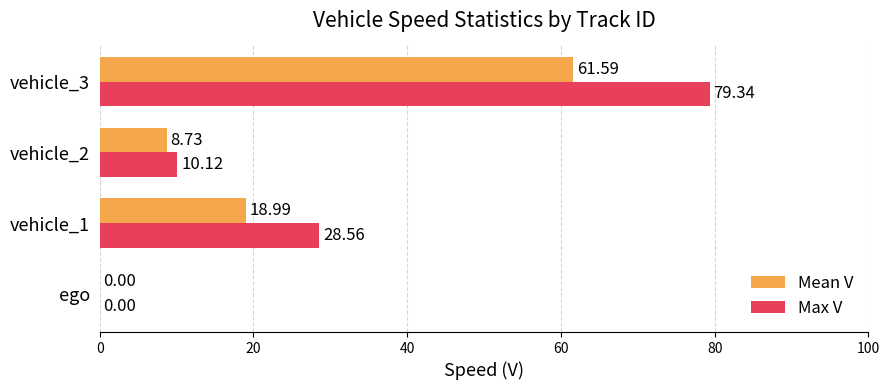

At which category is the sum across all series the highest?

vehicle_3